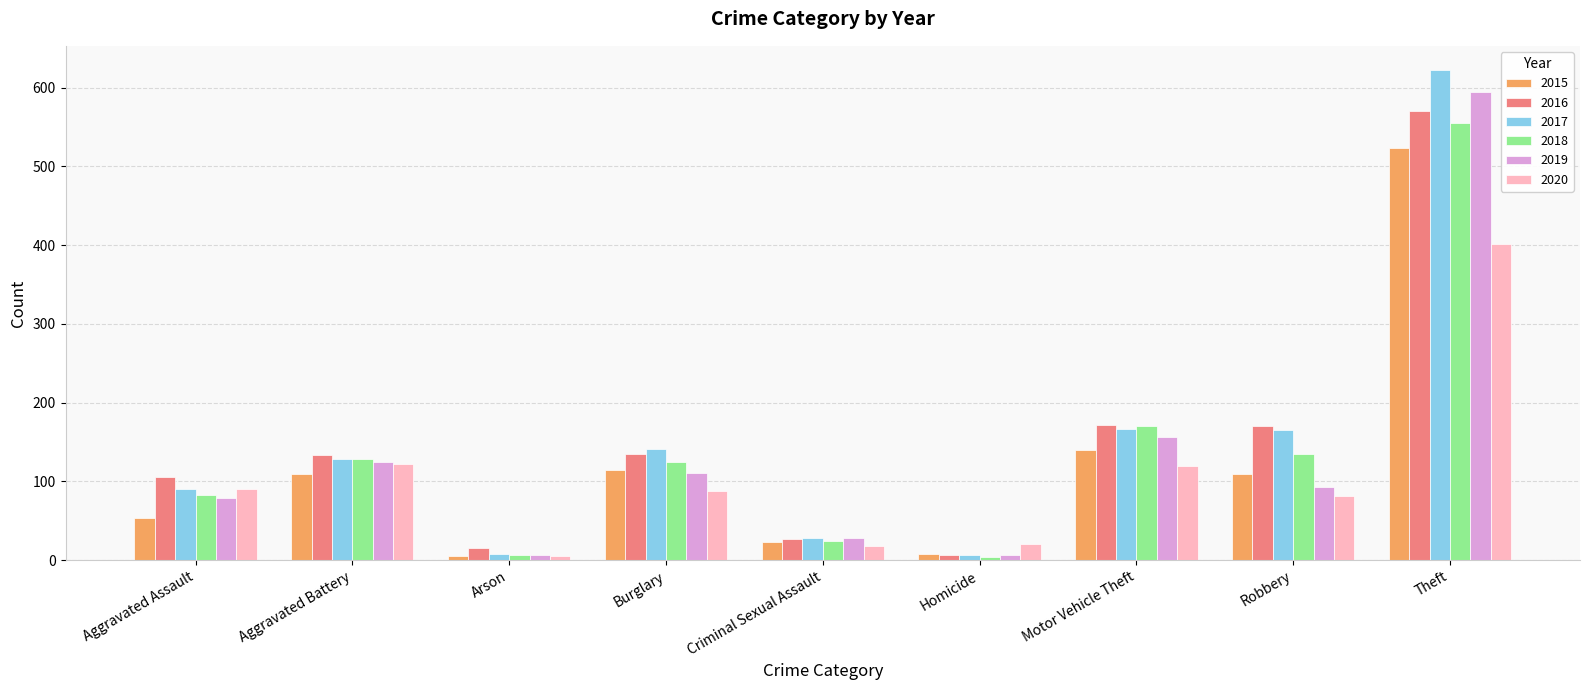

Count the number of categories in the chart.

9